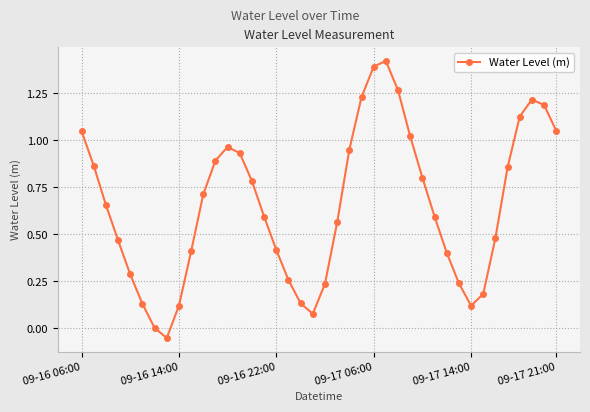

What is the sum of all values?

26.0